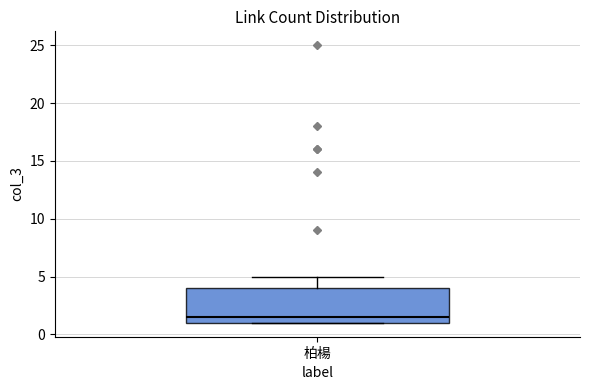

Read this box plot against the y-axis: the position of the median line, the range covered by the box, and the ends of both whiskers. The values are not printed on the chart, so give them approximately, as read against the axis.

median 1.5, box 1.0 to 4.0, whiskers 1.0 to 5.0